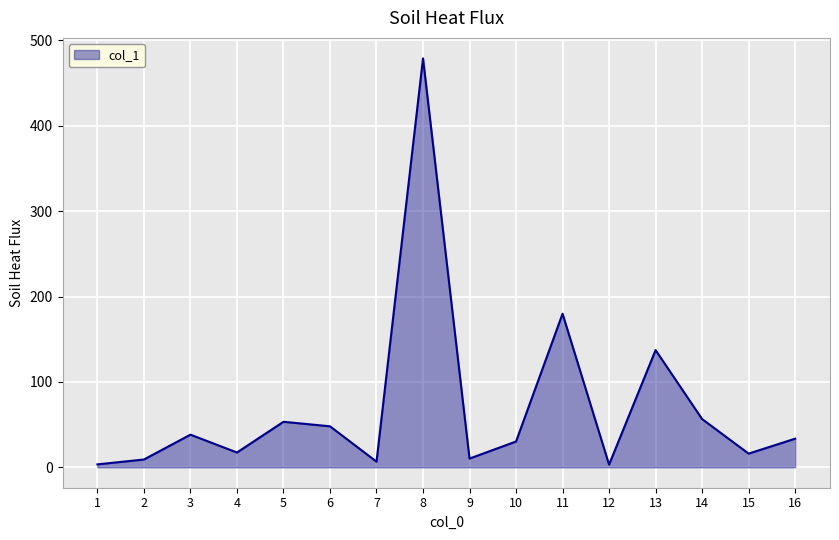

How many lines are shown in the chart?

1